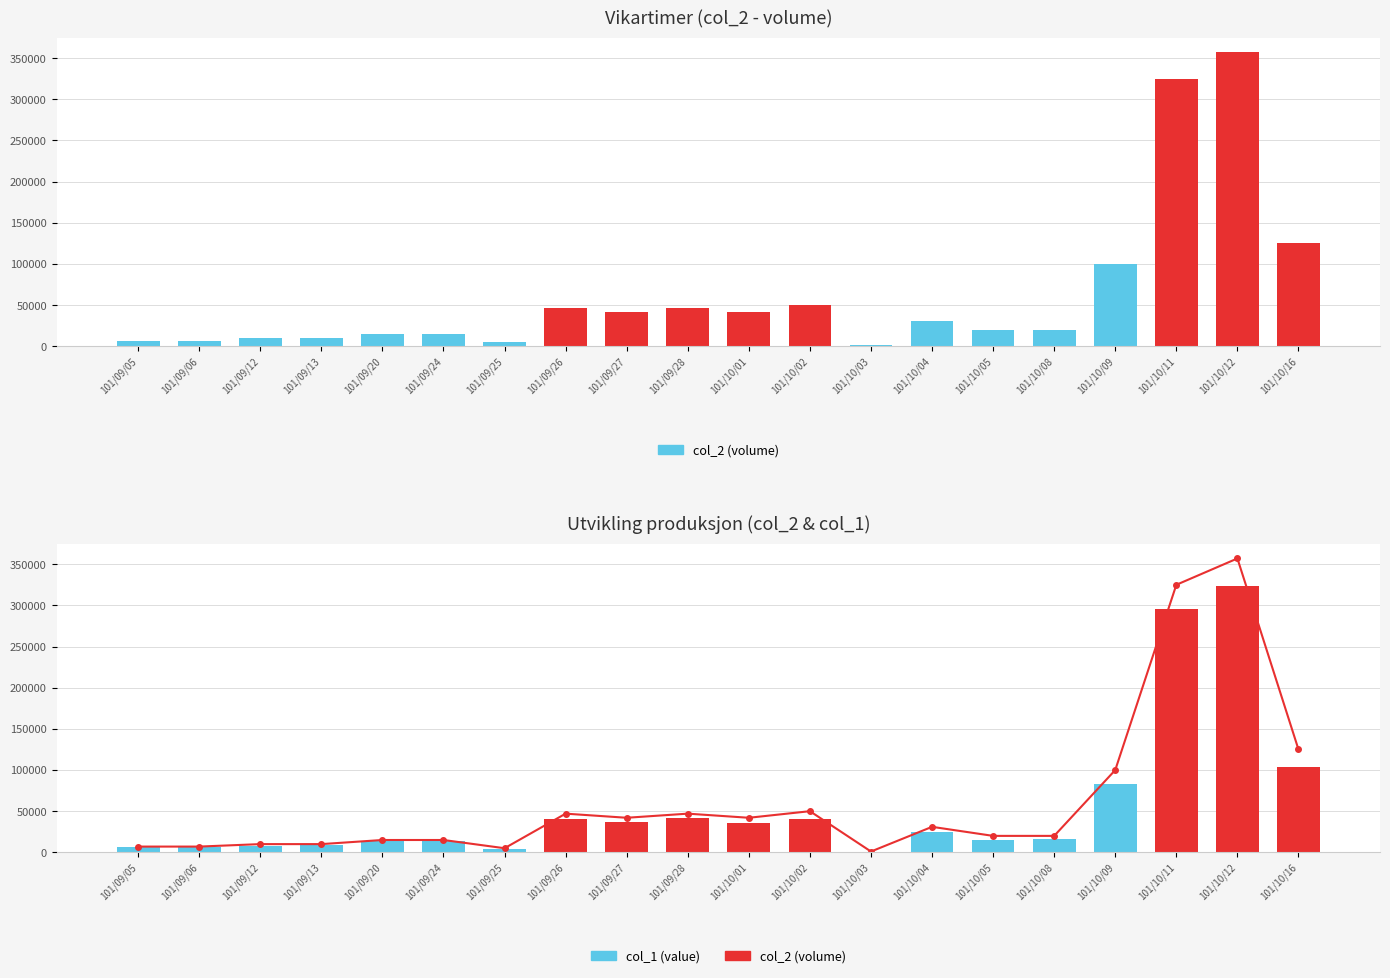

Count the number of values greater than 31000.

9